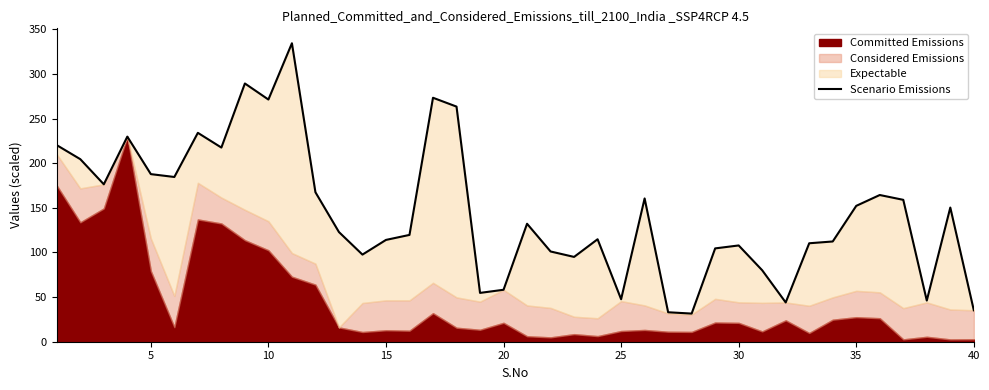

Reading left to right, extract all data points from this chart.

220.2	204.5	176.3	229.8	187.8	184.5	234.0	217.5	289.3	271.3	334.4	167.4	122.8	97.6	114.1	119.7	273.3	263.4	54.7	58.2	132.2	101.1	95.0	114.8	47.6	160.5	33.0	31.5	104.5	107.8	80.0	44.0	110.3	112.3	152.2	164.3	158.9	46.1	150.3	35.2